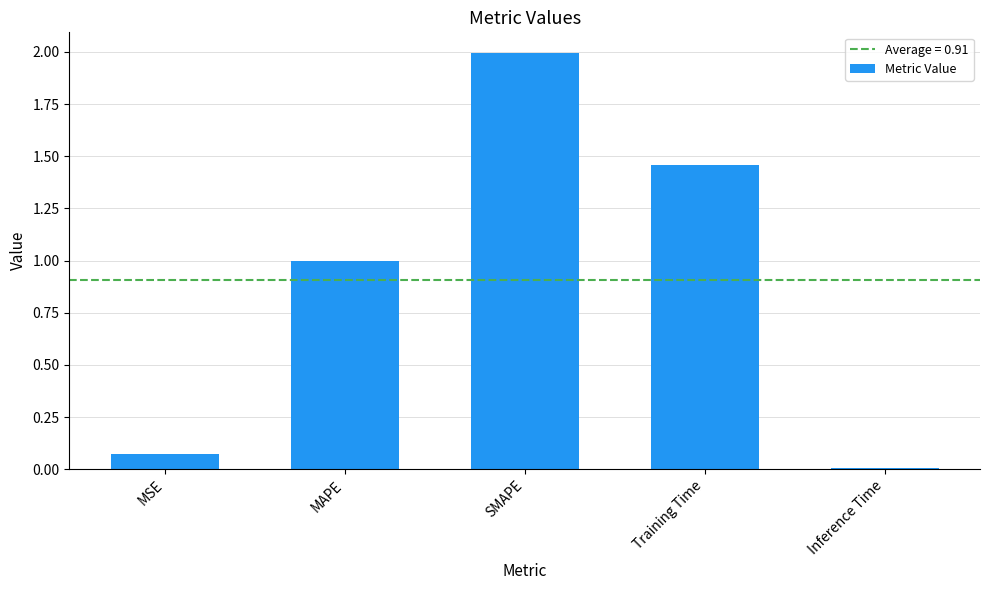

How many bars are there in total?

5